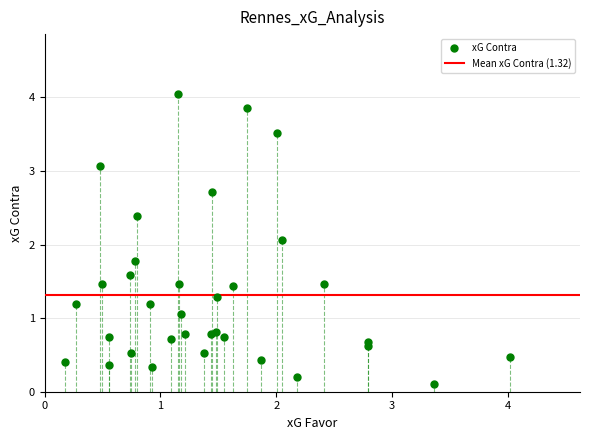

What Y value in the scatter plot is closest to 2?

2.1